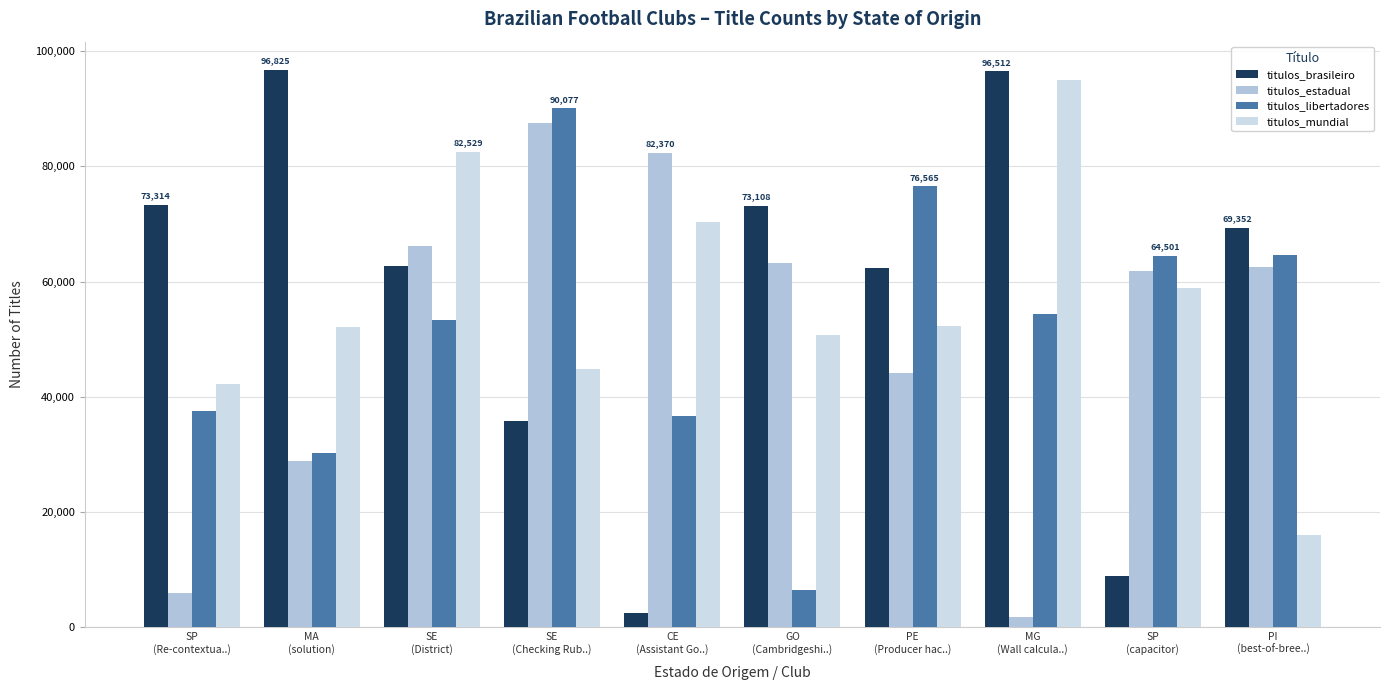

At which label does titulos_mundial reach its peak?

MG
(Wall calcula..)